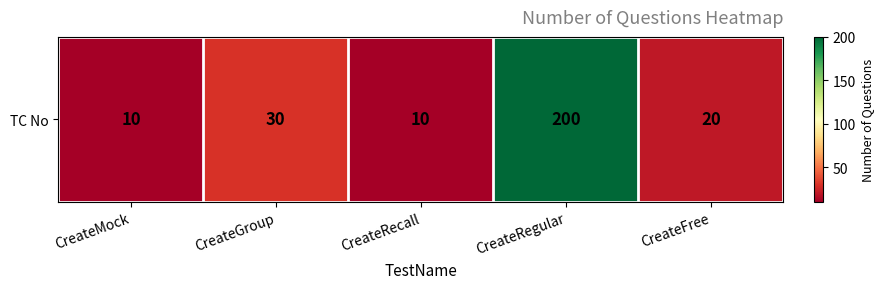

How many data points are above 20?

2